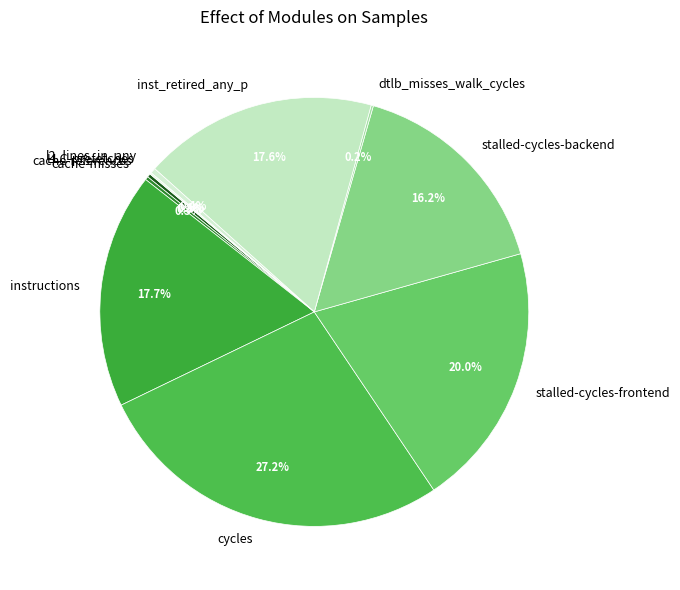

Does any single category account for the majority?

No